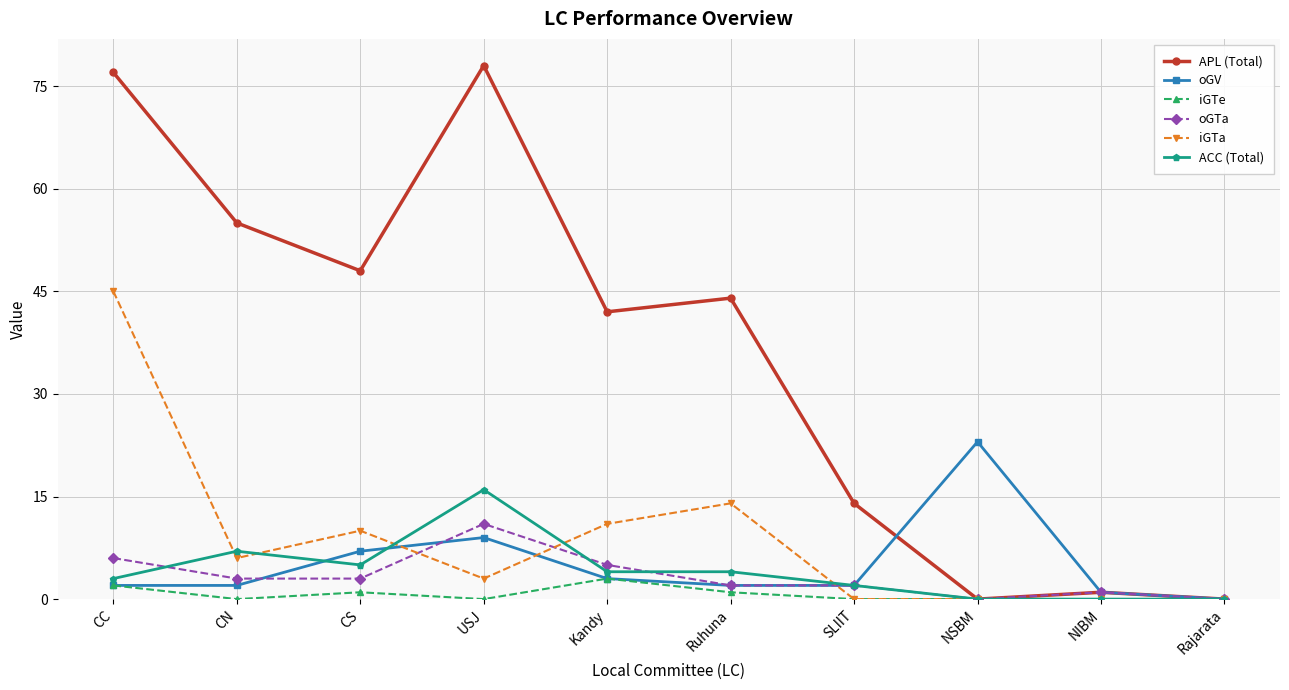

What is the maximum value for oGV?

23